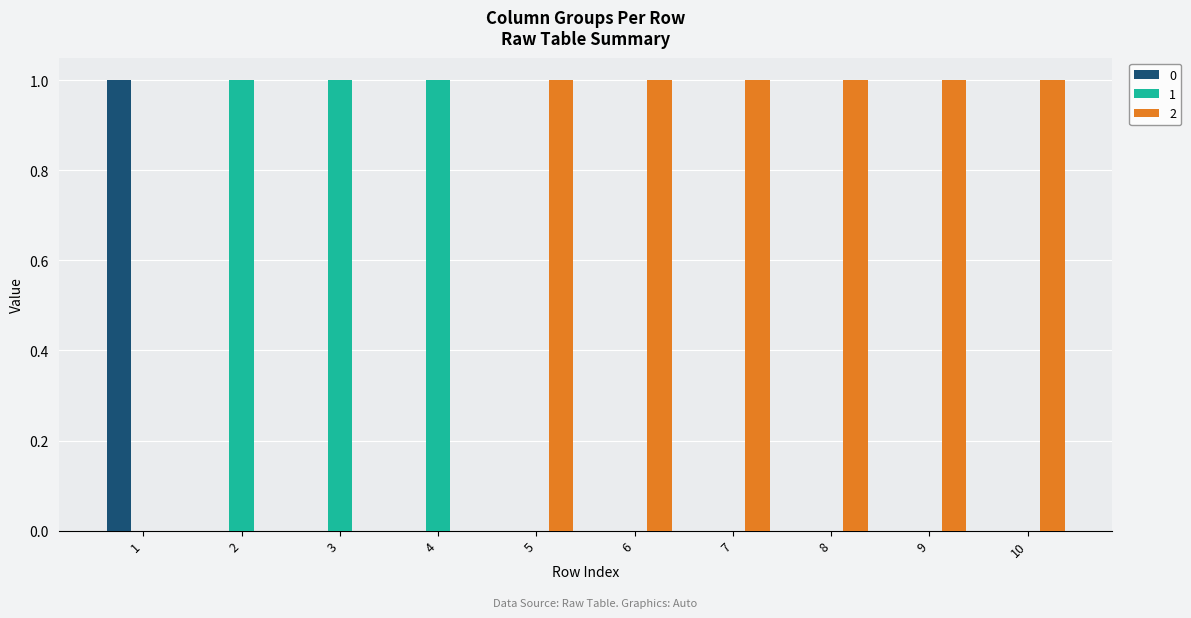

Reading right to left, what are all the values shown in this chart?

0: 10=0	9=0	8=0	7=0	6=0	5=0	4=0	3=0	2=0	1=1
1: 10=0	9=0	8=0	7=0	6=0	5=0	4=1	3=1	2=1	1=0
2: 10=1	9=1	8=1	7=1	6=1	5=1	4=0	3=0	2=0	1=0